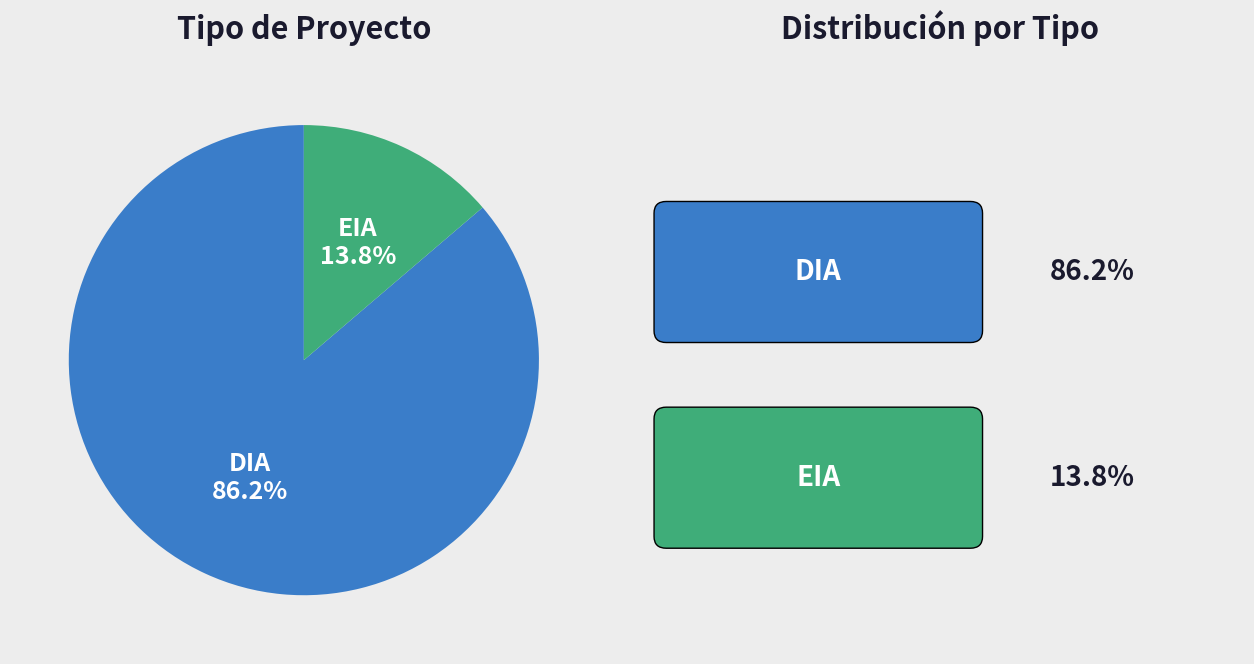

Is there a majority slice in this chart?

Yes